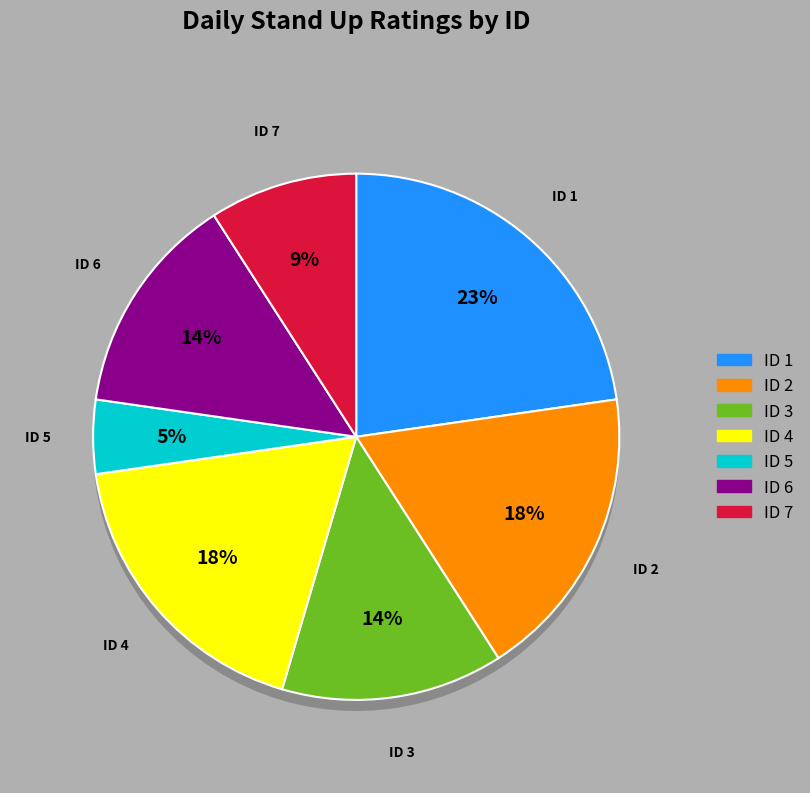

Which category has the biggest portion of the pie?

1